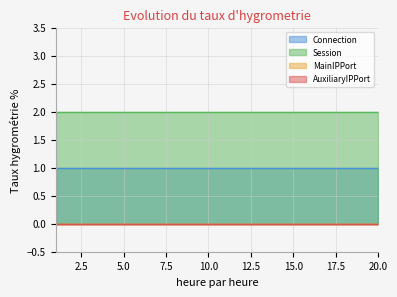

What is the sum of all Connection values?

20